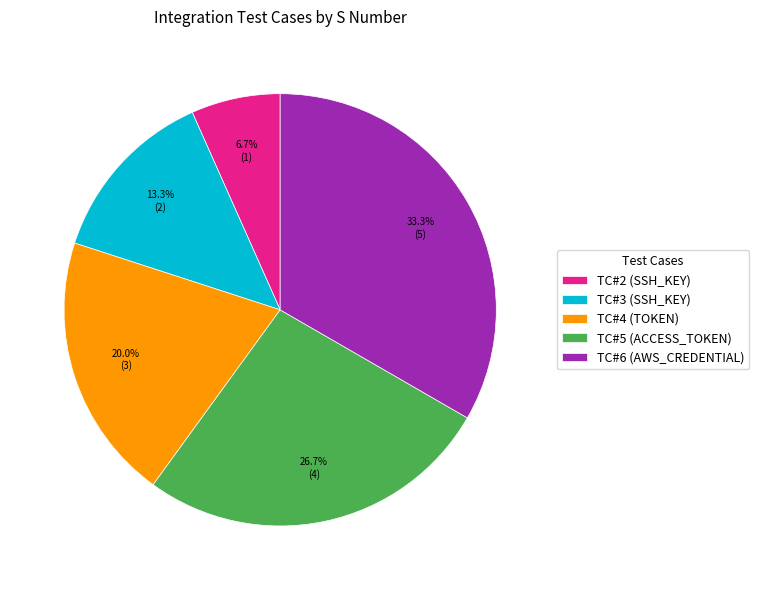

Which has a higher value, TC#2 (SSH_KEY) or TC#5 (ACCESS_TOKEN)?

TC#5 (ACCESS_TOKEN)